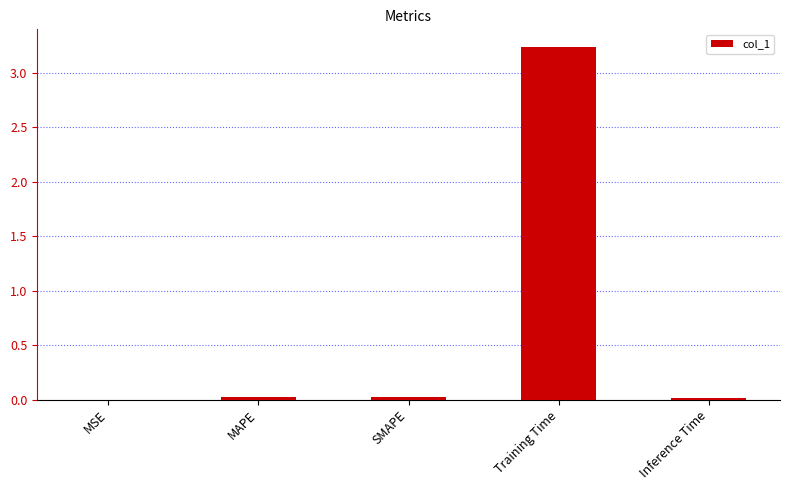

Is it true that the value at MAPE is 0.0?

True